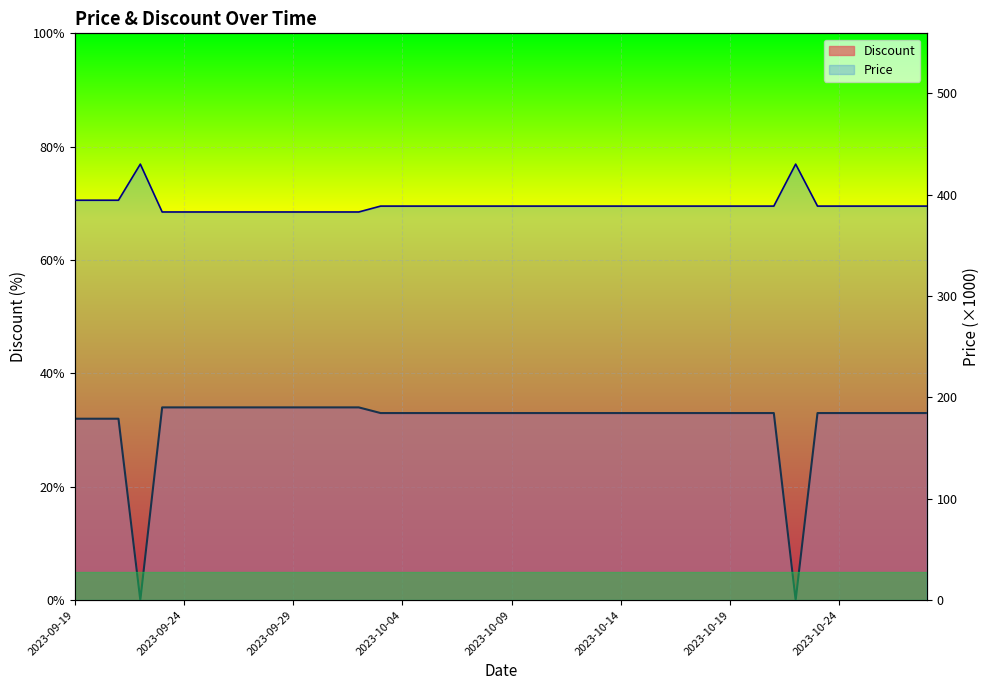

At which label is Price closest to 406?

2023-09-19